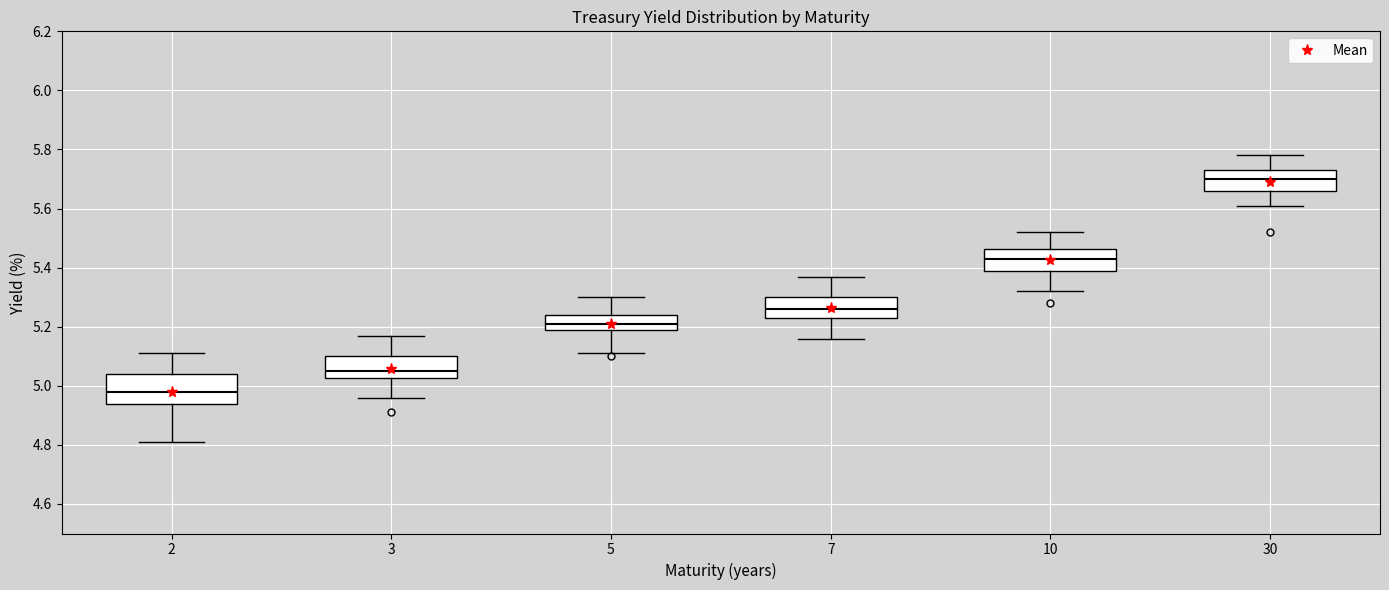

Comparing the boxes themselves (not the whiskers), which one is the tallest?

2